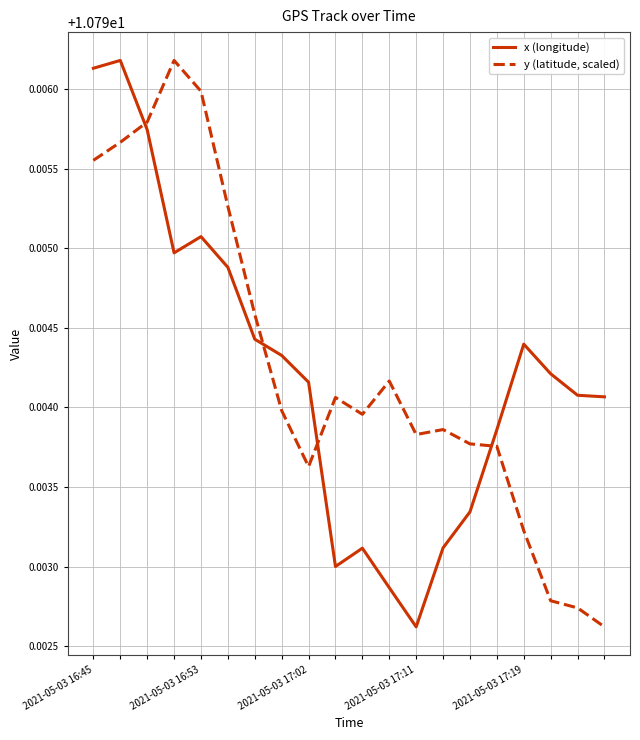

Rank the series by their average value, from highest to lowest.

y (latitude, scaled), x (longitude)